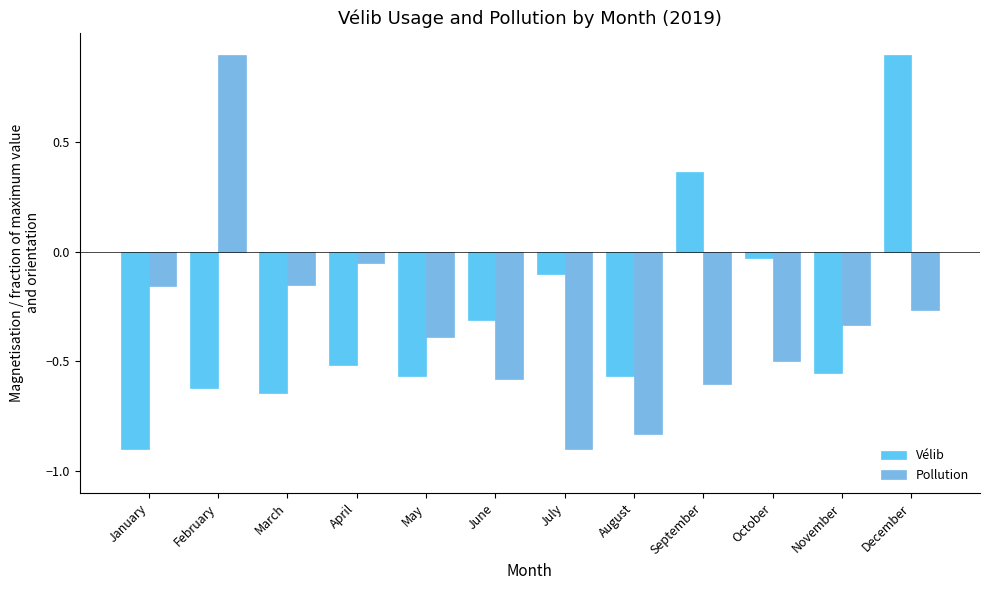

Count the number of categories in the chart.

12